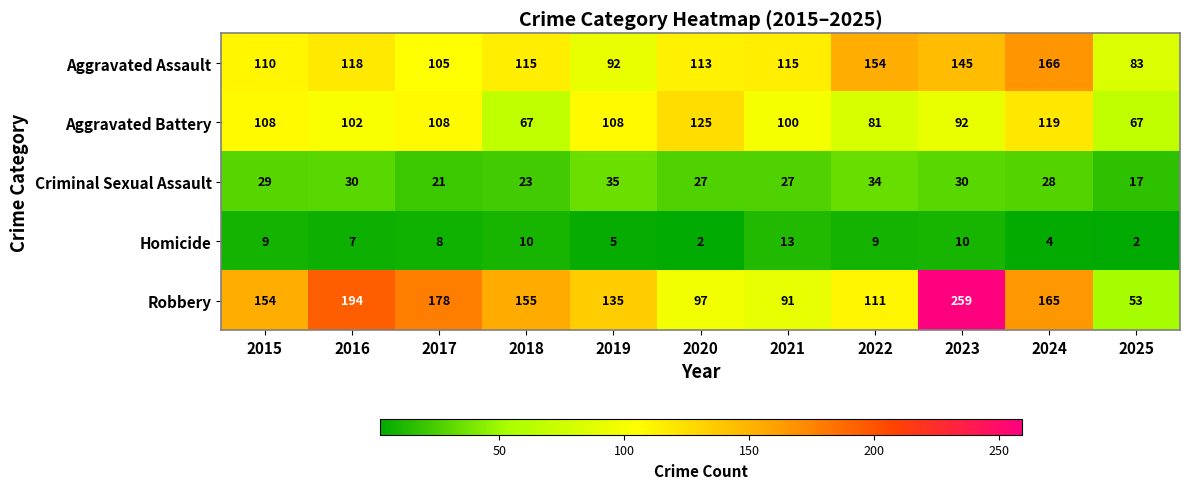

Which series has the largest total across all categories?

Robbery